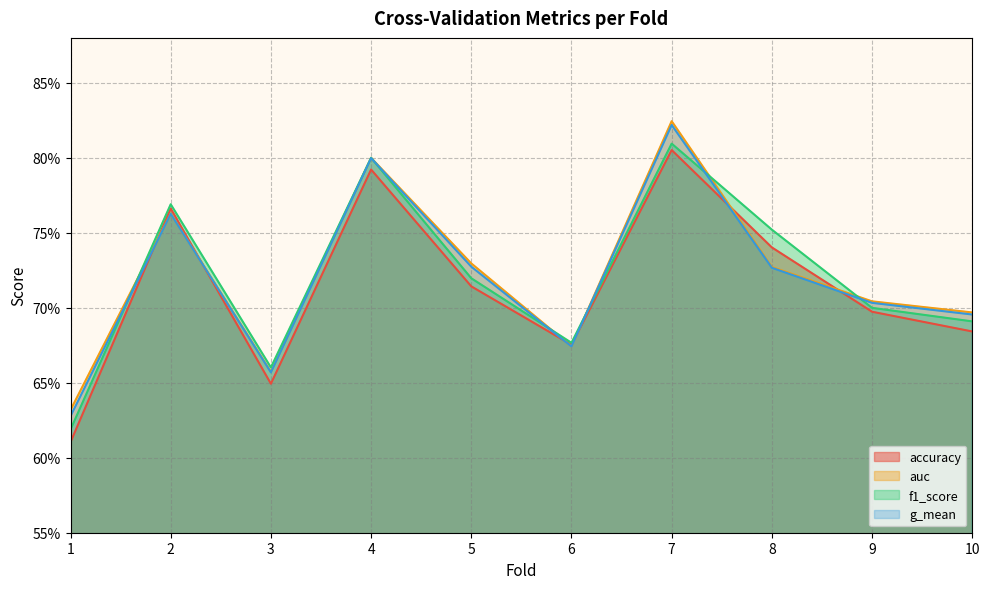

Rank the categories by g_mean value from highest to lowest.

7, 4, 2, 5, 8, 9, 10, 6, 3, 1